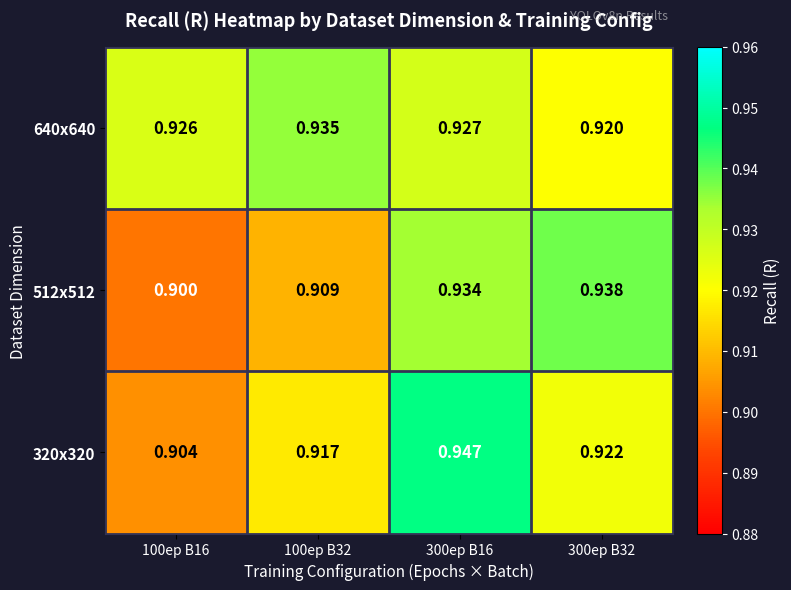

Which category has the lowest value across all series?

100ep B16